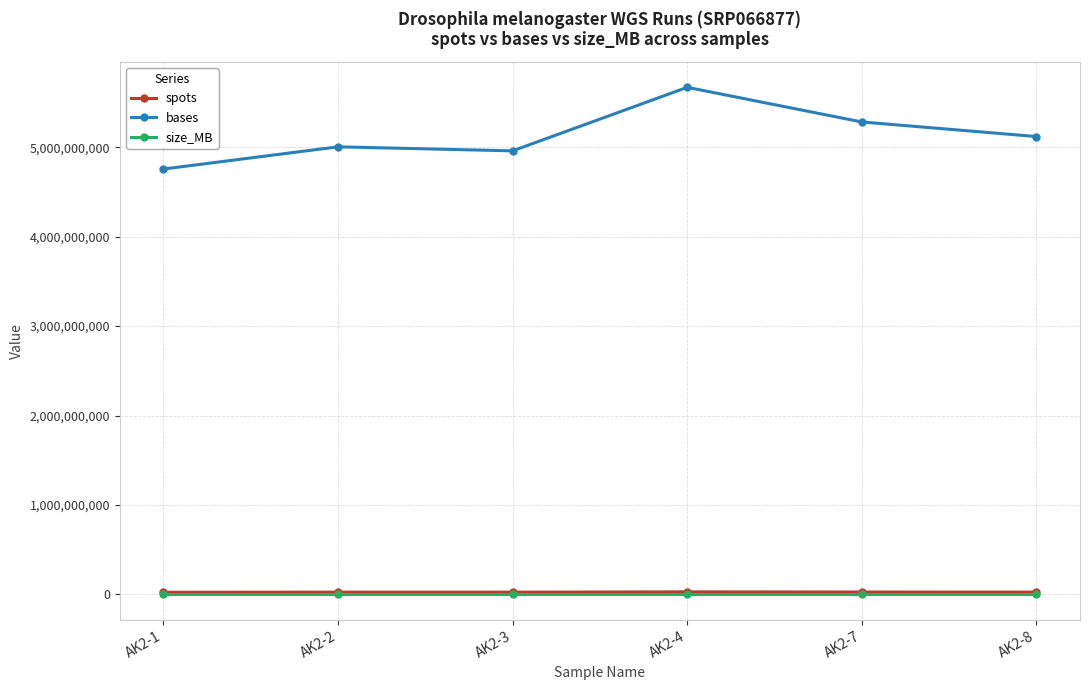

At which category is the sum across all series the highest?

AK2-4